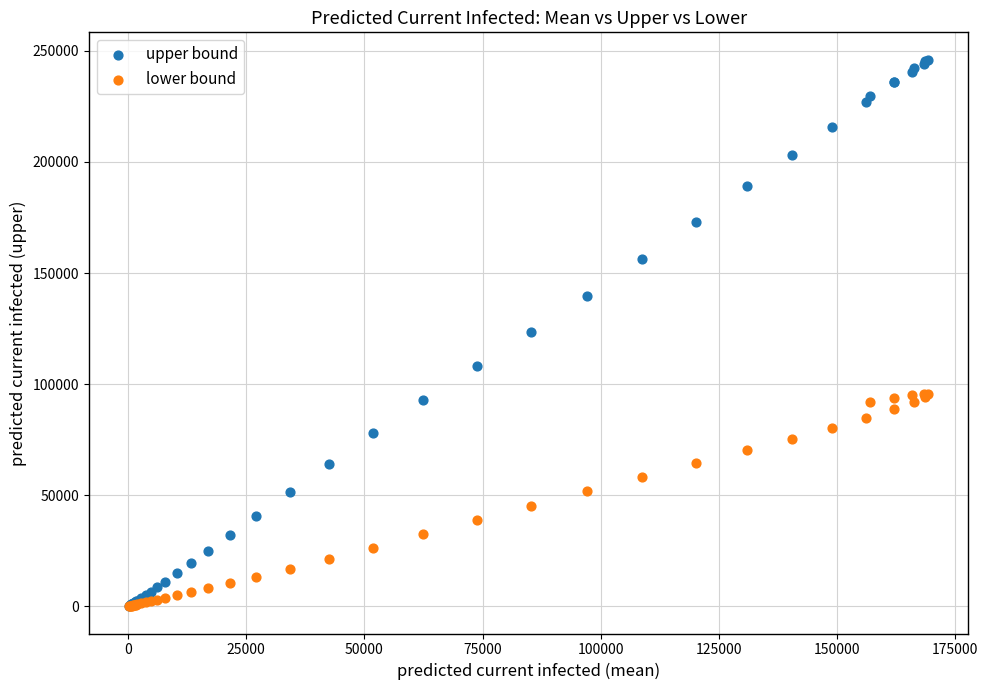

What are all the series names shown in the legend?

upper bound, lower bound